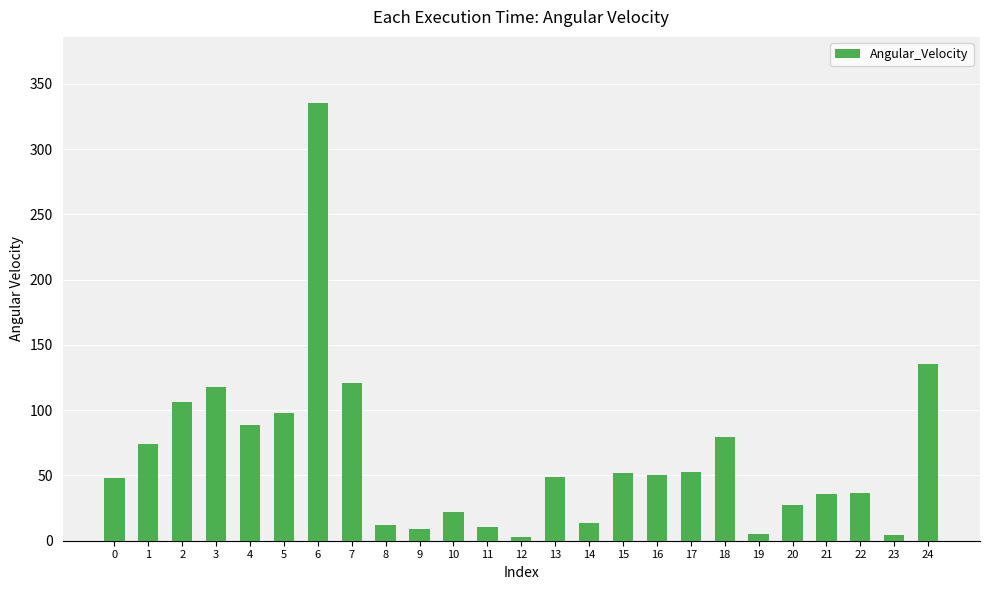

Where is the data nearest to the value 169?

24